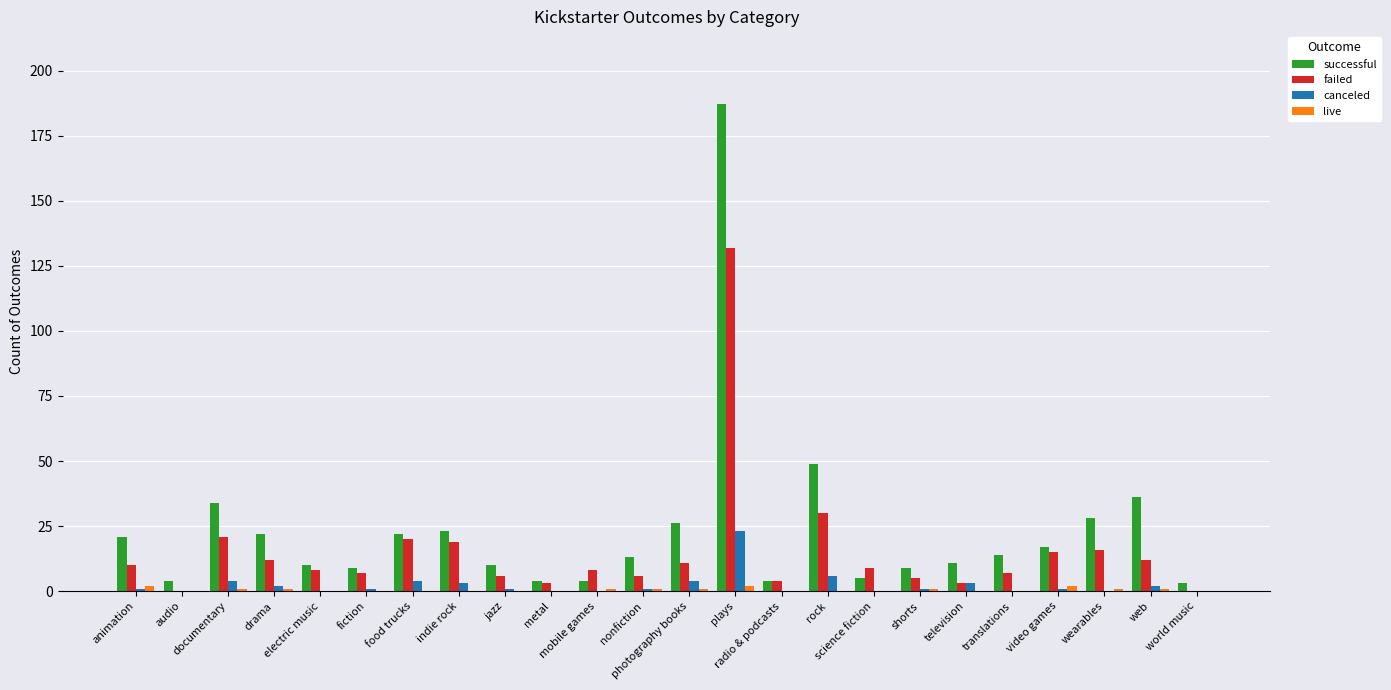

At which label does successful reach its peak?

plays